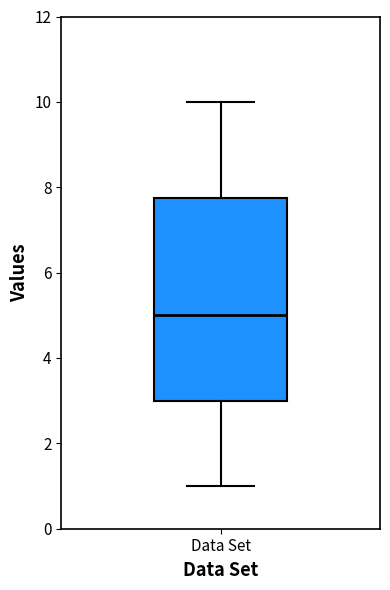

Transcribe this box plot: give where the median line is, the range the box spans, and where the two whiskers end, as read against the y-axis. The values are not printed on the chart, so give them approximately, as read against the axis.

median 5.0, box 3.0 to 7.8, whiskers 1.0 to 10.0